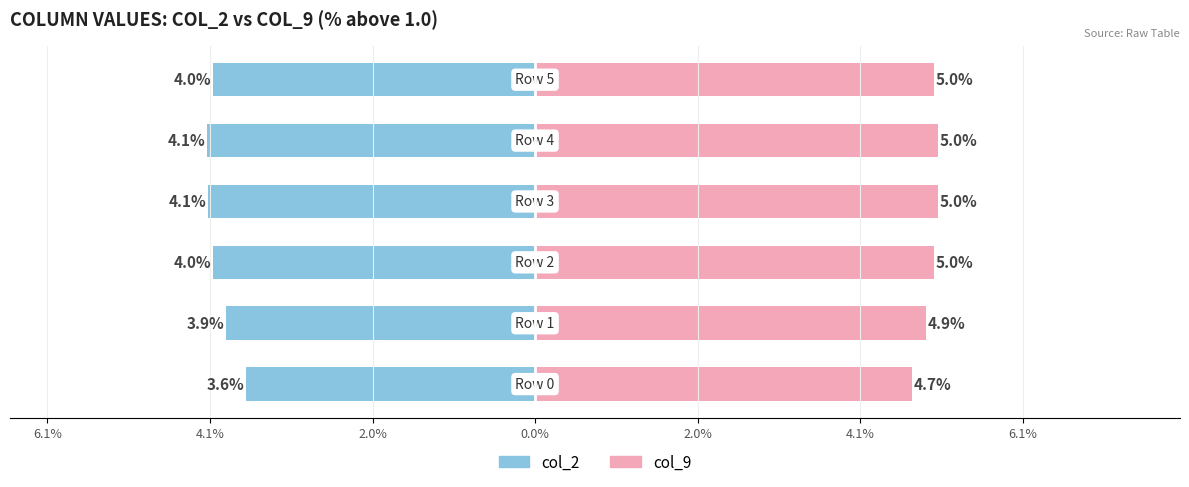

What are all the series names shown in the legend?

col_2, col_9